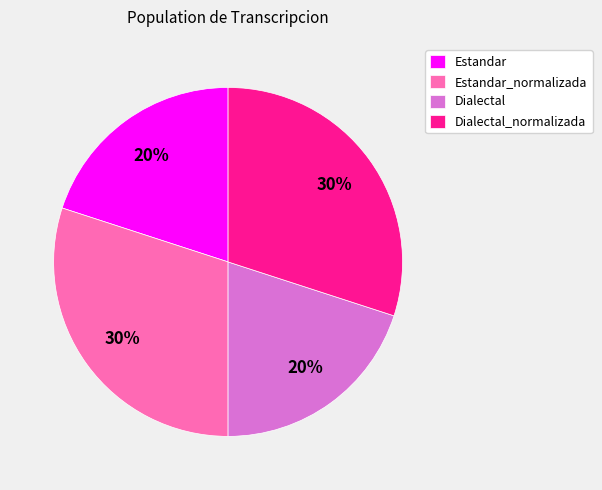

To the nearest percent, what is the difference between the largest and smallest slice percentages?

10%